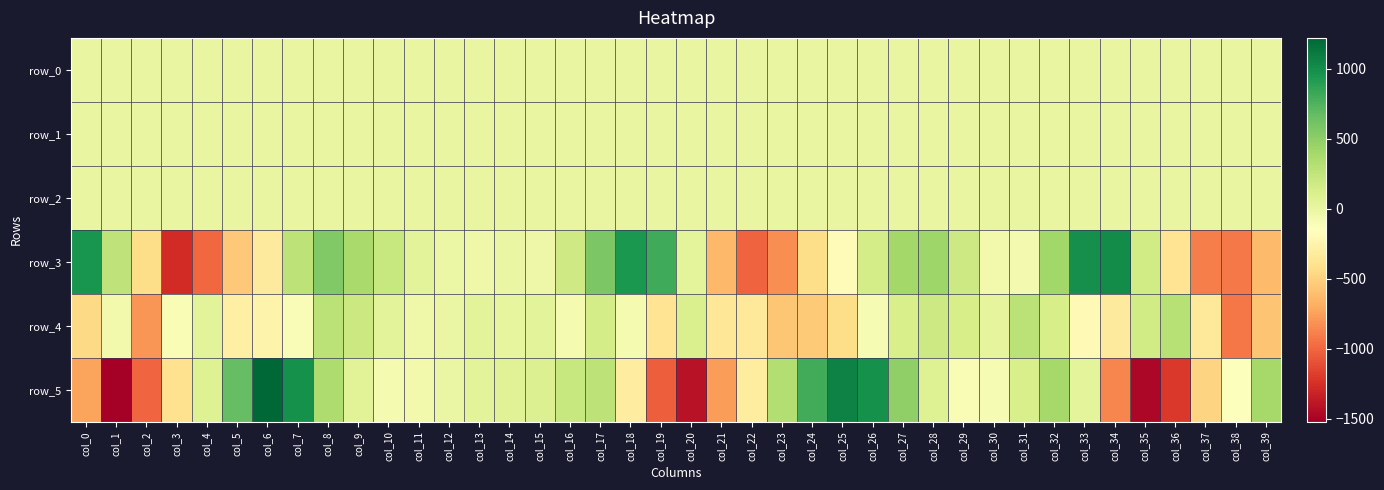

Reading left to right, list all the values displayed in this chart.

row_0: col_0=0.4	col_1=0.1	col_2=-0.4	col_3=-0.3	col_4=-0.2	col_5=-0.1	col_6=0.0	col_7=0.5	col_8=0.4	col_9=0.2	col_10=-0.0	col_11=-0.1	col_12=-0.2	col_13=-0.1	col_14=-0.1	col_15=-0.1	col_16=-0.2	col_17=0.1	col_18=0.4	col_19=0.2	col_20=-0.1	col_21=-0.6	col_22=-0.3	col_23=-0.4	col_24=-0.2	col_25=0.0	col_26=0.2	col_27=0.4	col_28=0.2	col_29=-0.0	col_30=-0.2	col_31=-0.3	col_32=-0.1	col_33=0.3	col_34=0.3	col_35=0.1	col_36=-0.5	col_37=-0.9	col_38=-0.5	col_39=-0.3
row_1: col_0=0.1	col_1=0.1	col_2=0.2	col_3=-0.2	col_4=-0.6	col_5=-0.6	col_6=-0.6	col_7=-0.7	col_8=-0.4	col_9=-0.2	col_10=-0.1	col_11=-0.1	col_12=-0.2	col_13=-0.2	col_14=-0.2	col_15=-0.2	col_16=-0.2	col_17=-0.2	col_18=-0.0	col_19=0.1	col_20=0.0	col_21=0.0	col_22=-0.4	col_23=-0.5	col_24=-0.5	col_25=-0.6	col_26=-0.6	col_27=-0.4	col_28=-0.2	col_29=-0.1	col_30=-0.1	col_31=-0.2	col_32=-0.3	col_33=-0.2	col_34=0.0	col_35=0.1	col_36=0.0	col_37=-0.3	col_38=-0.6	col_39=-0.7
row_2: col_0=0.5	col_1=0.2	col_2=0.2	col_3=0.6	col_4=1.3	col_5=1.3	col_6=1.5	col_7=1.4	col_8=1.0	col_9=0.7	col_10=0.8	col_11=0.8	col_12=0.9	col_13=1.0	col_14=1.0	col_15=1.0	col_16=1.4	col_17=1.5	col_18=1.0	col_19=0.5	col_20=0.2	col_21=0.3	col_22=0.9	col_23=1.4	col_24=1.2	col_25=1.2	col_26=1.3	col_27=1.1	col_28=0.8	col_29=0.7	col_30=0.8	col_31=1.3	col_32=1.5	col_33=1.3	col_34=0.6	col_35=0.2	col_36=0.3	col_37=0.7	col_38=0.9	col_39=1.3
row_3: col_0=951.8	col_1=258.9	col_2=-435.4	col_3=-1268.3	col_4=-997.5	col_5=-556.0	col_6=-330.4	col_7=267.5	col_8=554.6	col_9=380.1	col_10=216.2	col_11=48.3	col_12=-16.1	col_13=-38.8	col_14=-9.2	col_15=-24.1	col_16=173.0	col_17=569.8	col_18=933.8	col_19=812.1	col_20=39.4	col_21=-634.3	col_22=-1016.8	col_23=-830.0	col_24=-438.8	col_25=-191.3	col_26=139.0	col_27=401.2	col_28=424.5	col_29=180.8	col_30=-63.2	col_31=-67.3	col_32=407.0	col_33=989.3	col_34=1013.4	col_35=168.3	col_36=-378.6	col_37=-896.1	col_38=-920.3	col_39=-626.5
row_4: col_0=-461.9	col_1=-63.1	col_2=-800.1	col_3=-103.5	col_4=49.2	col_5=-289.2	col_6=-248.8	col_7=-117.0	col_8=283.9	col_9=194.0	col_10=43.2	col_11=-43.9	col_12=-10.3	col_13=44.6	col_14=18.4	col_15=47.3	col_16=-82.8	col_17=146.5	col_18=-79.9	col_19=-387.0	col_20=108.1	col_21=-361.6	col_22=-346.5	col_23=-563.0	col_24=-541.1	col_25=-436.7	col_26=-91.6	col_27=123.2	col_28=190.0	col_29=131.7	col_30=30.2	col_31=286.8	col_32=133.4	col_33=-202.1	col_34=-329.3	col_35=168.5	col_36=307.3	col_37=-339.5	col_38=-927.1	col_39=-572.9
row_5: col_0=-731.9	col_1=-1522.8	col_2=-1006.3	col_3=-403.3	col_4=80.2	col_5=669.6	col_6=1219.6	col_7=982.8	col_8=347.0	col_9=59.4	col_10=-85.6	col_11=-61.3	col_12=-10.6	col_13=48.0	col_14=66.3	col_15=89.1	col_16=219.2	col_17=274.8	col_18=-305.6	col_19=-1038.3	col_20=-1410.6	col_21=-765.6	col_22=-315.0	col_23=321.5	col_24=798.2	col_25=1069.5	col_26=976.9	col_27=480.5	col_28=75.5	col_29=-104.1	col_30=-89.1	col_31=123.2	col_32=389.9	col_33=36.6	col_34=-869.1	col_35=-1474.4	col_36=-1205.9	col_37=-488.8	col_38=-137.4	col_39=388.7